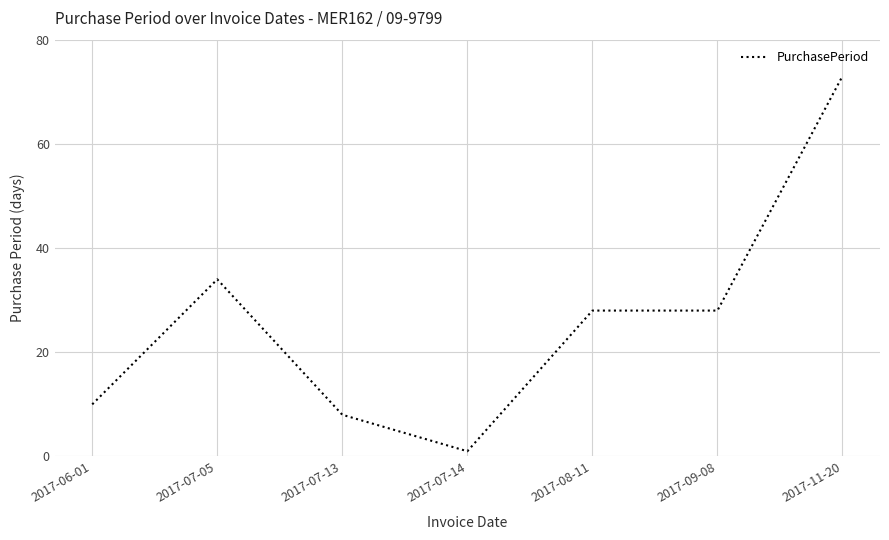

At which category does the chart reach its peak across all series?

2017-11-20